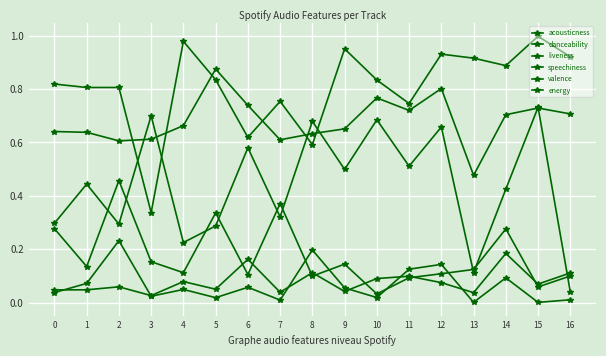

Where is liveness nearest to the value 0?

10